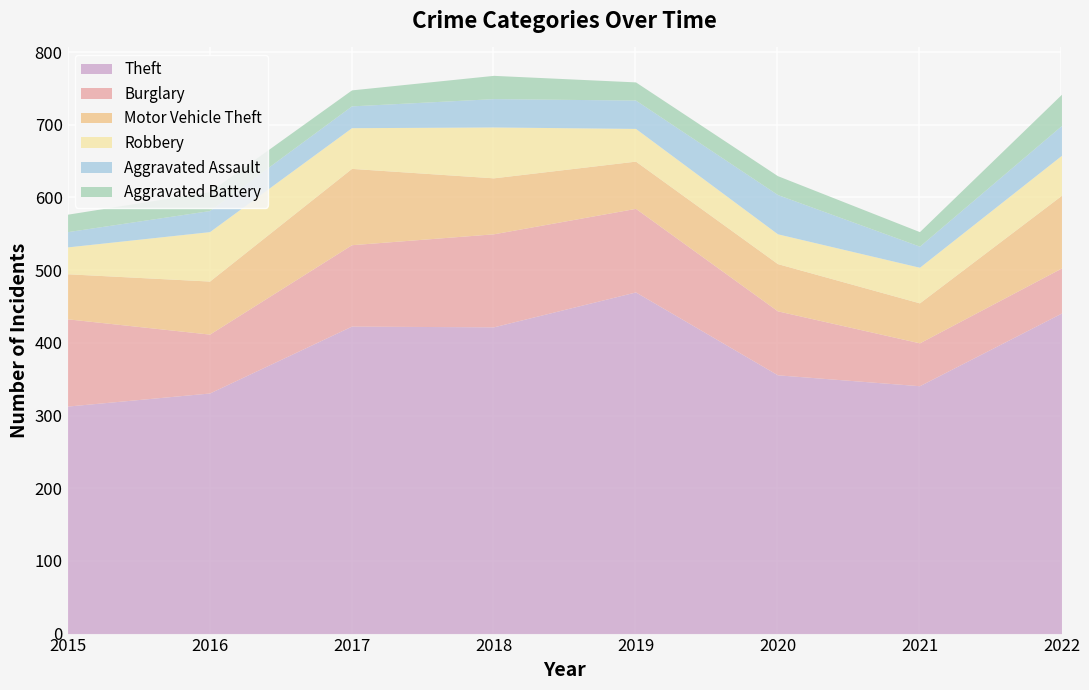

Which category has the highest value across all series?

2019